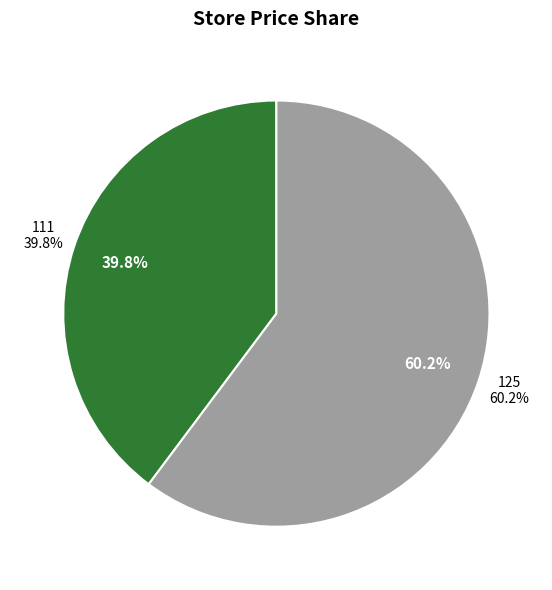

Count the number of slices in the pie.

2